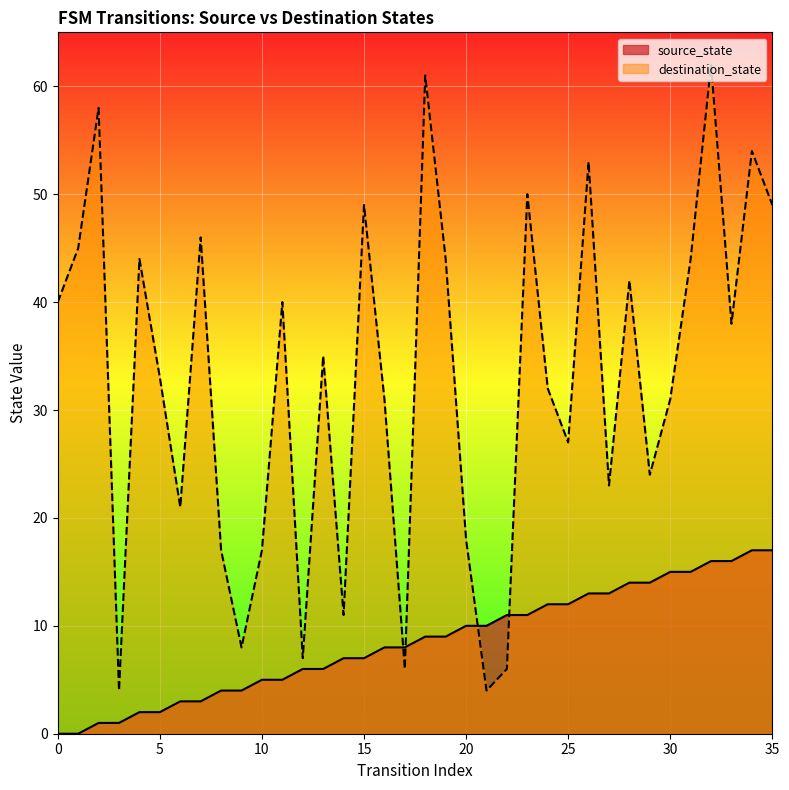

At which category does destination_state reach its first local valley?

3